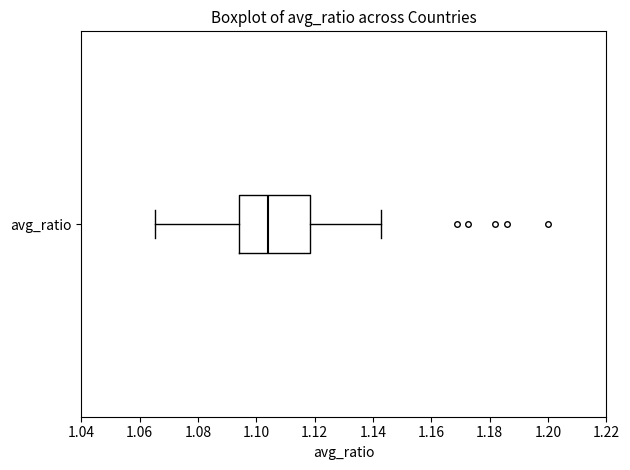

Read this box plot against the x-axis: the position of the median line, the range covered by the box, and the ends of both whiskers. The values are not printed on the chart, so give them approximately, as read against the axis.

median 1.104, box 1.094 to 1.118, whiskers 1.066 to 1.142